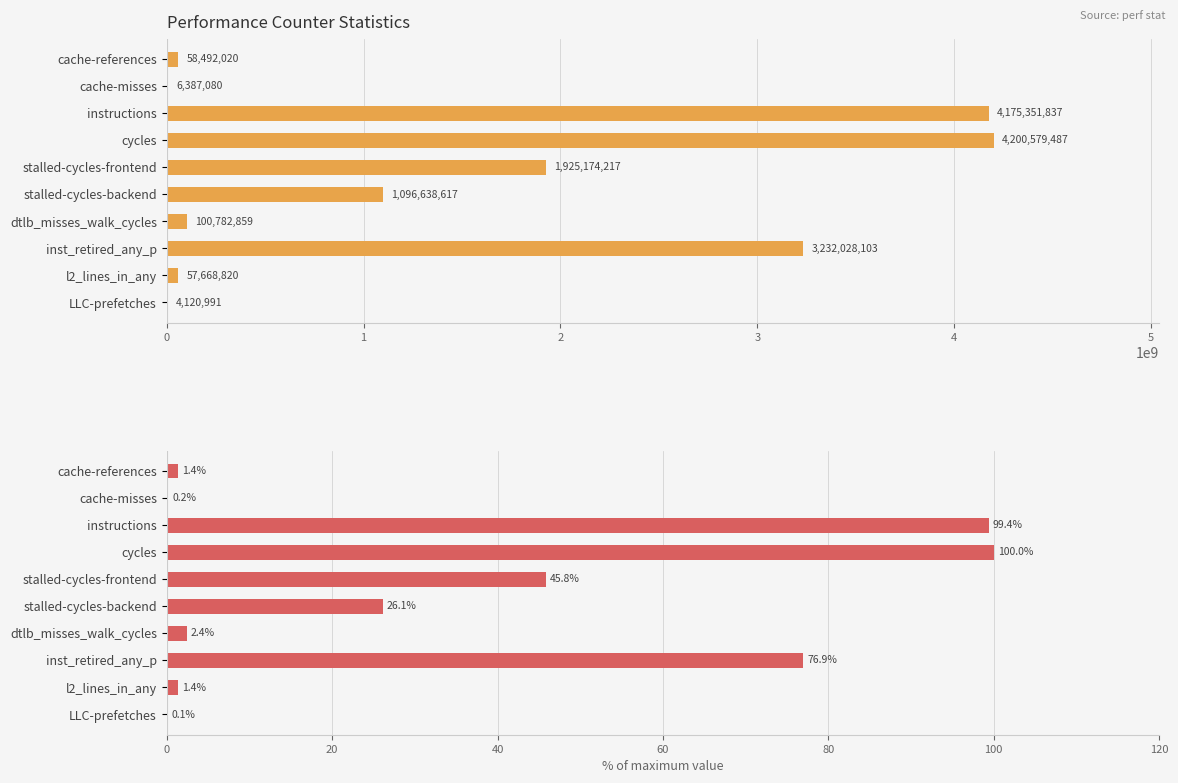

What value does the % of max series have at l2_lines_in_any?

1.4